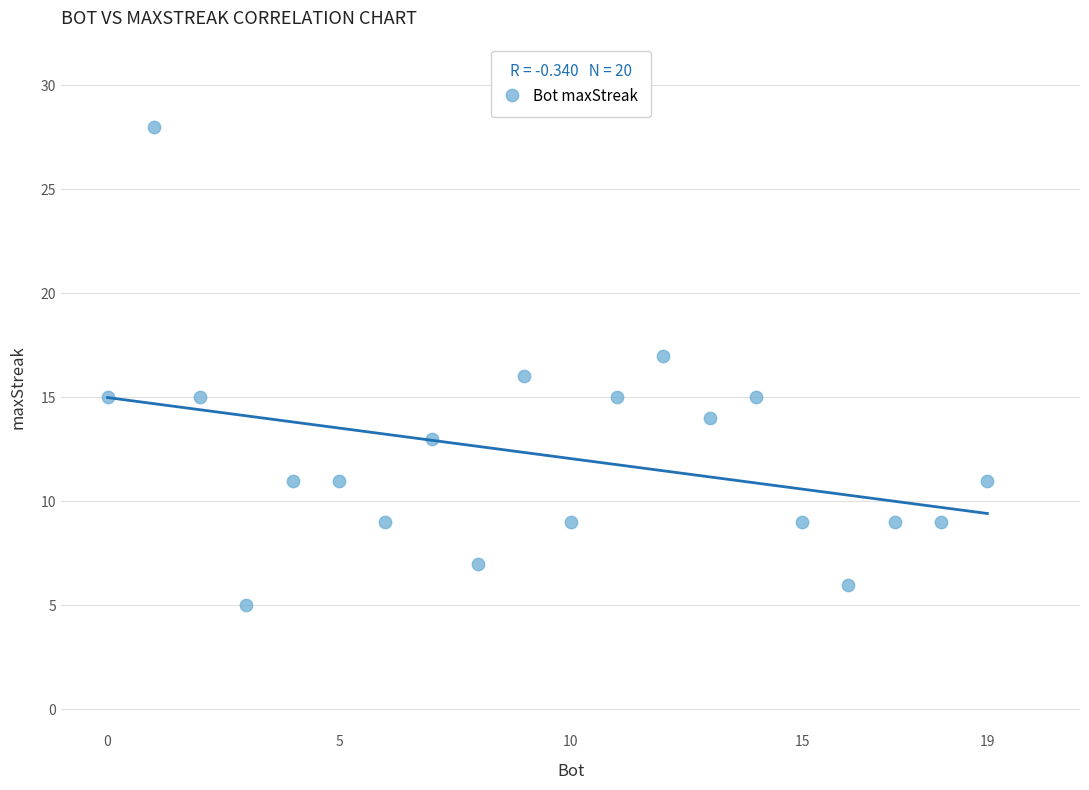

What is the range of Y values (max minus min)?

23